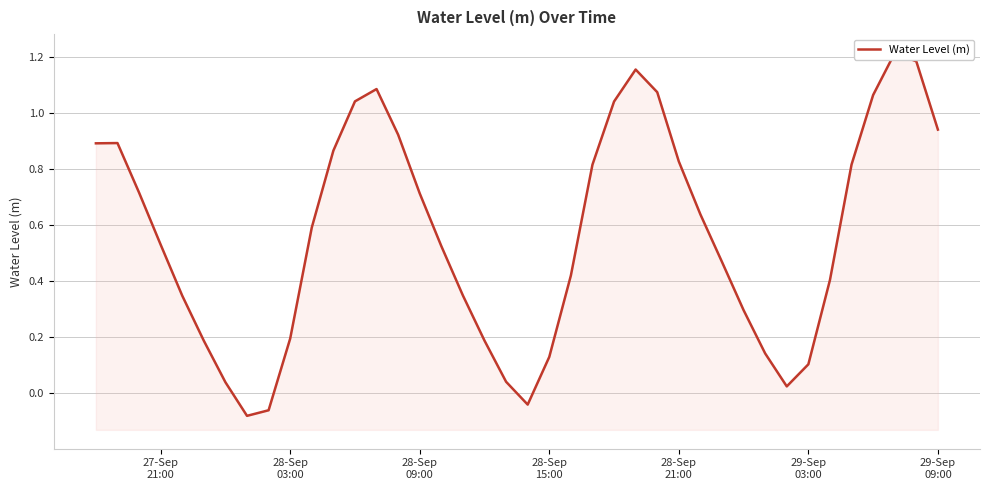

Between 28-Sep 03:00 and 29-Sep 09:00, which is larger?

29-Sep 09:00